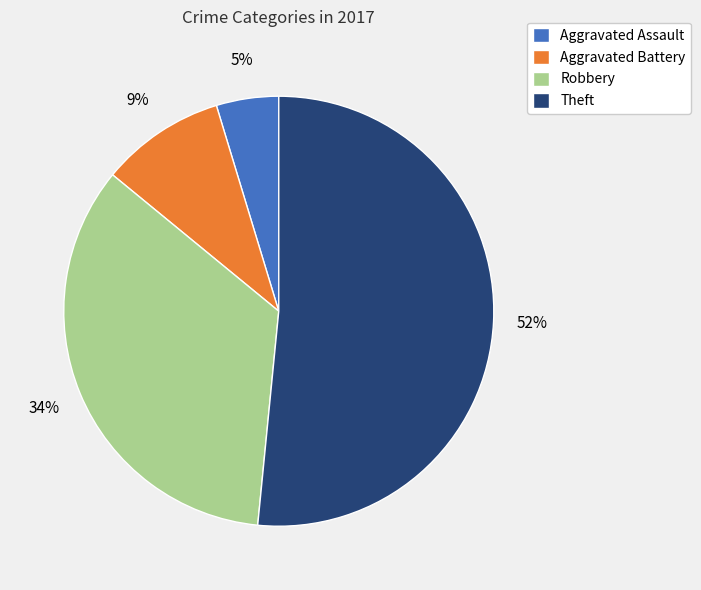

Is the sum of Aggravated Assault and Aggravated Battery greater than half?

No